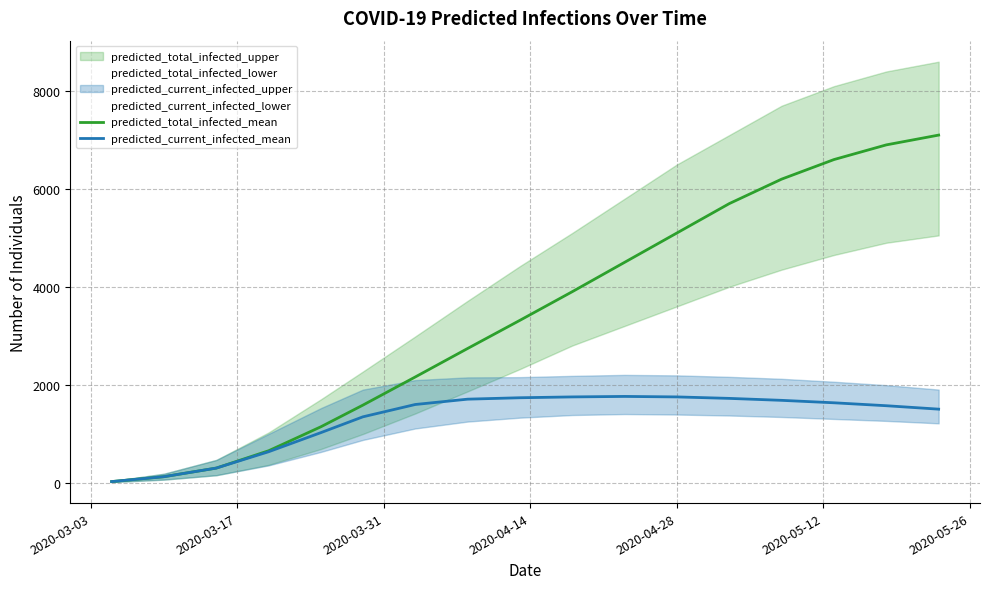

Rank the series at 2020-03-03 from lowest to highest value.

predicted_total_infected_mean, predicted_current_infected_mean